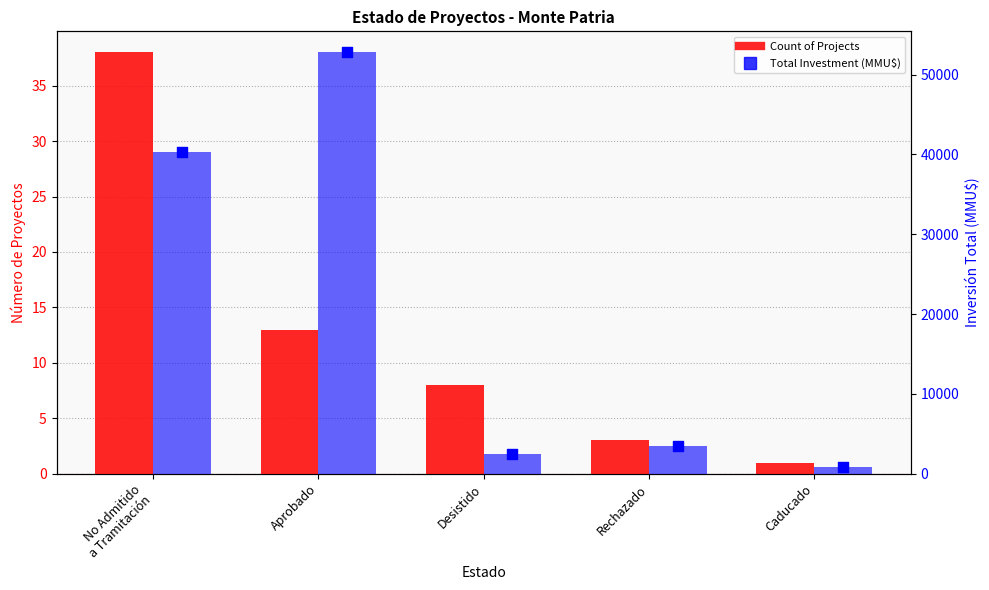

Which series has the largest Y range (max minus min)?

Total Investment (MMU$)